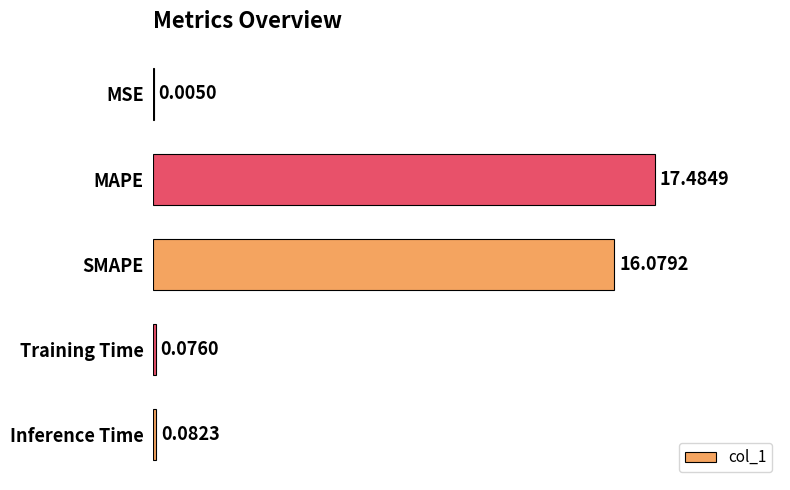

What is the sum of all values?

33.7